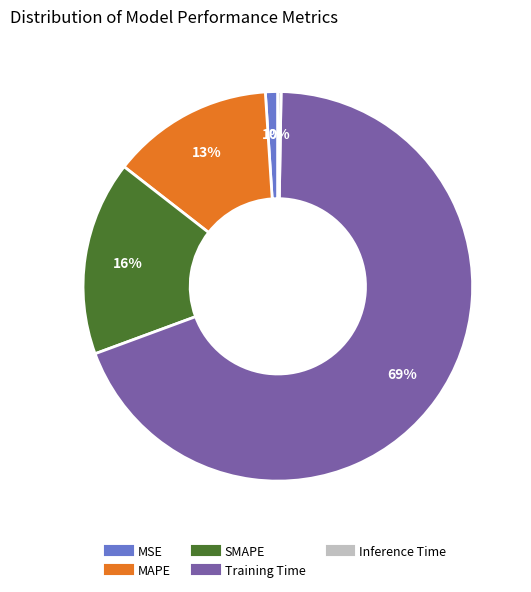

Do MAPE and SMAPE together represent more than half of the pie?

No